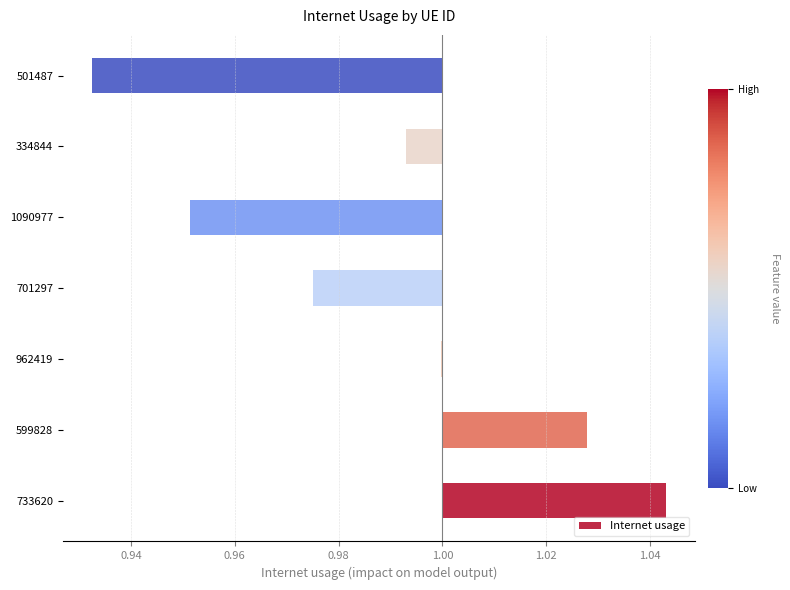

What is the difference between the maximum and minimum values?

0.1